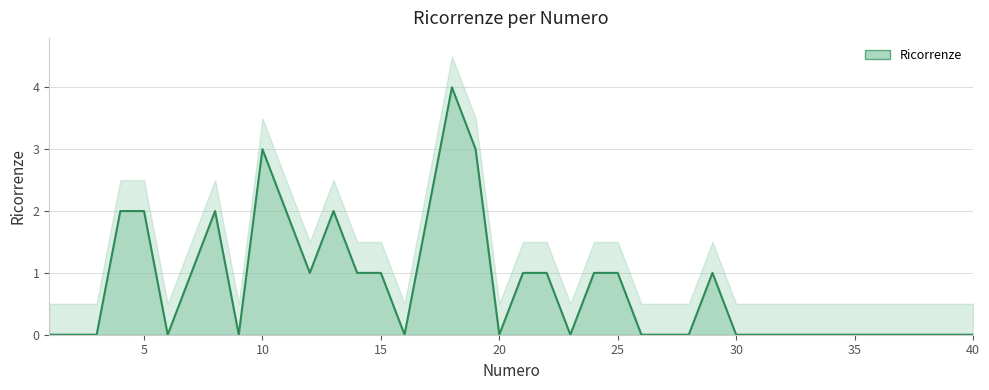

The value at 38 is -2. True or false?

False